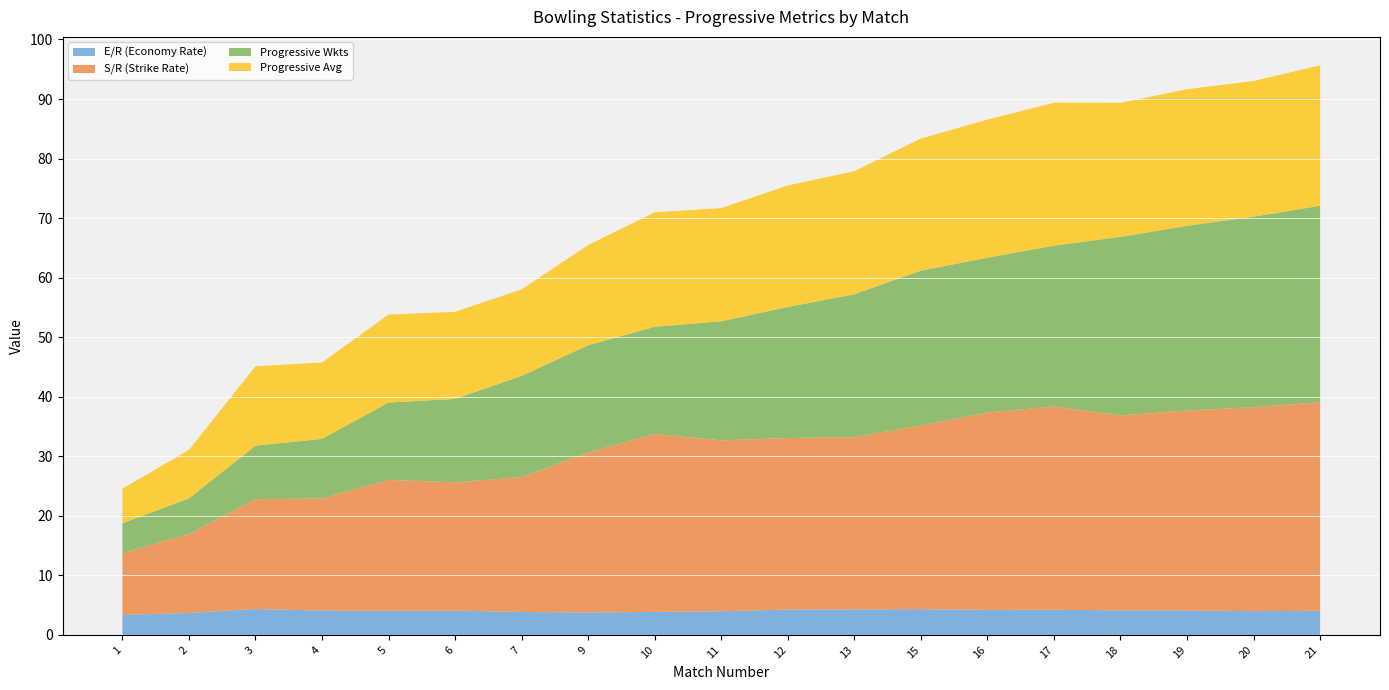

Reading left to right, extract all data points from this chart.

E/R (Economy Rate): 3.4	3.7	4.3	4.1	4.0	4.1	3.9	3.8	3.9	4.0	4.2	4.3	4.3	4.2	4.2	4.1	4.1	4.0	4.0
S/R (Strike Rate): 10.4	13.2	18.4	18.8	22.0	21.6	22.6	26.9	29.9	28.7	28.8	28.9	30.9	33.1	34.1	32.7	33.6	34.2	35.0
Progressive Wkts: 5.0	6.0	9.0	10.0	13.0	14.0	17.0	18.0	18.0	20.0	22.0	24.0	26.0	26.0	27.0	30.0	31.0	32.0	33.0
Progressive Avg: 5.8	8.1	13.3	12.8	14.8	14.6	14.5	16.8	19.2	19.0	20.4	20.7	22.2	23.2	24.0	22.5	22.9	22.8	23.6